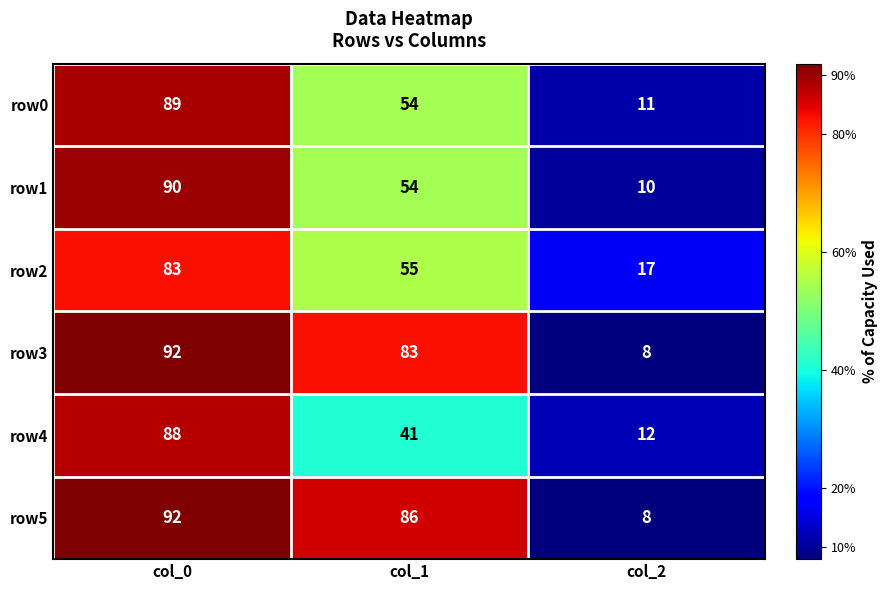

Is it true that row3 equals 83 at col_1?

True